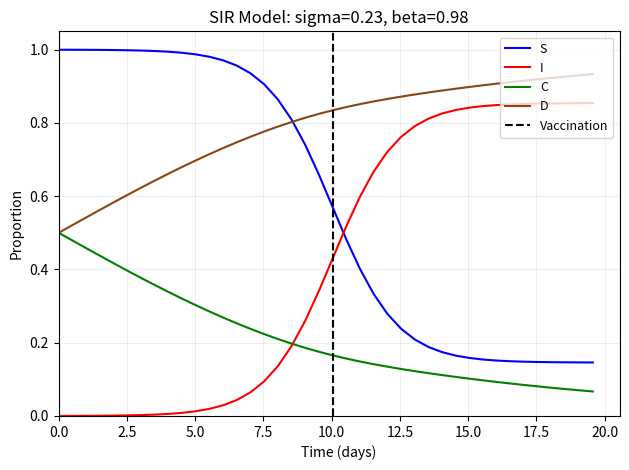

True or false: D and I cross at least once.

False